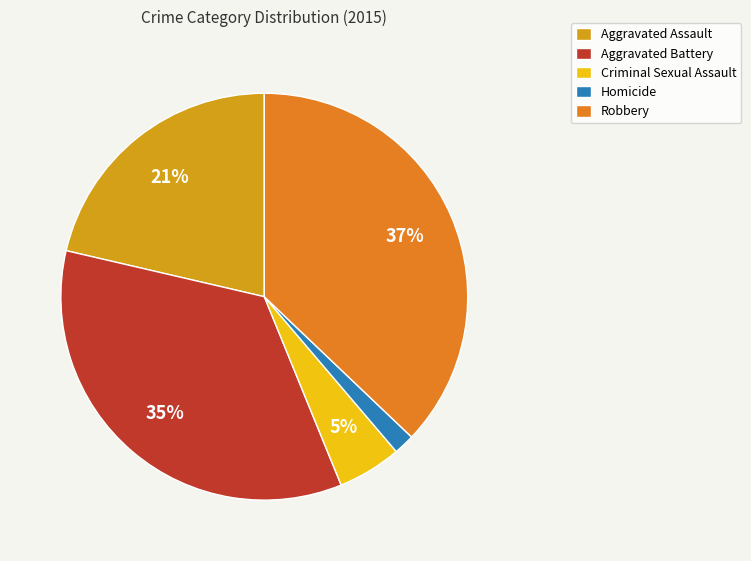

Is there any slice that represents more than half of the pie?

No